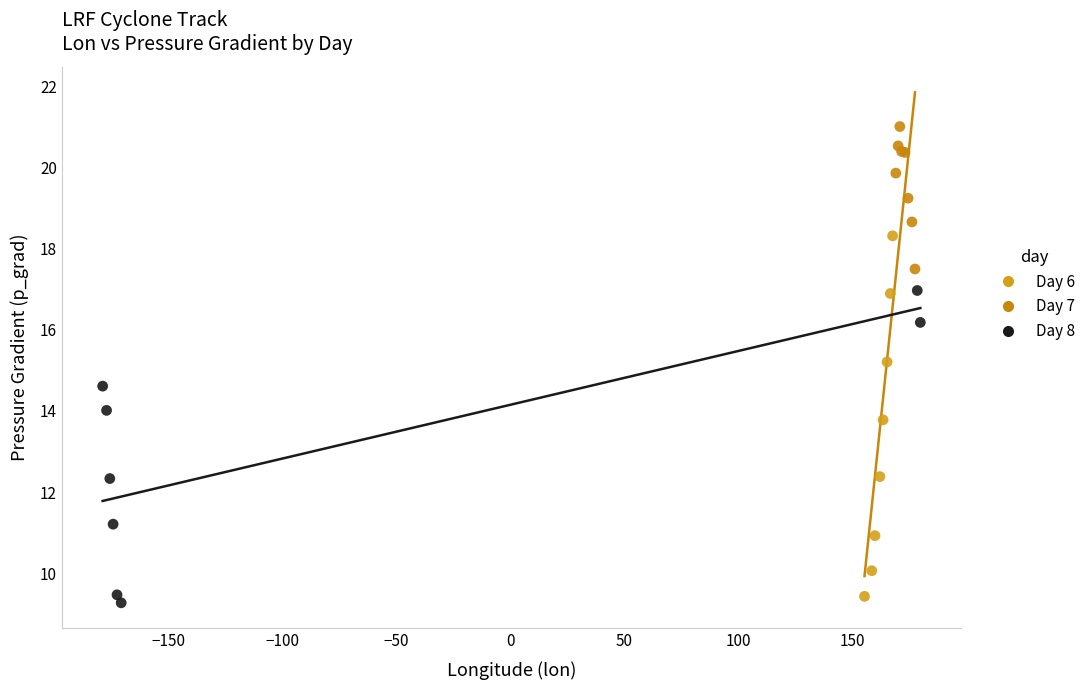

What are all the series names shown in the legend?

Day 6, Day 7, Day 8